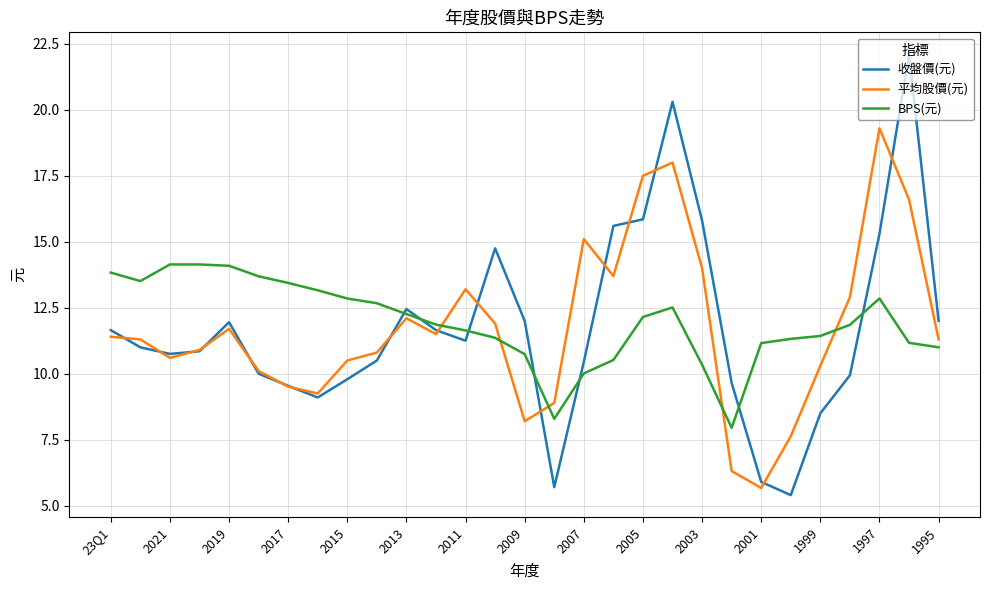

Which series has the widest spread of values?

收盤價(元)